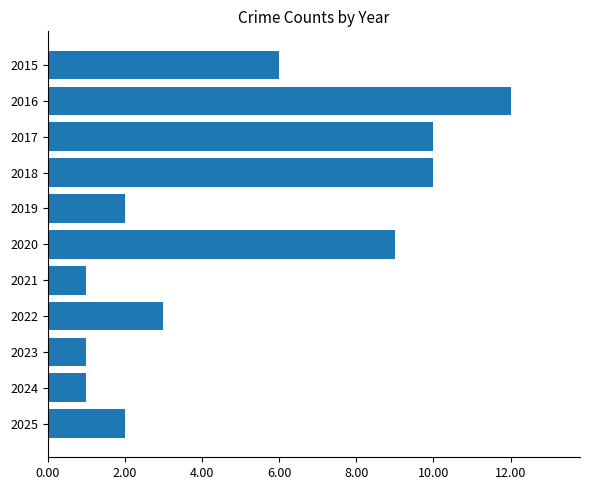

What is the difference between the values at 2020 and 2025?

7